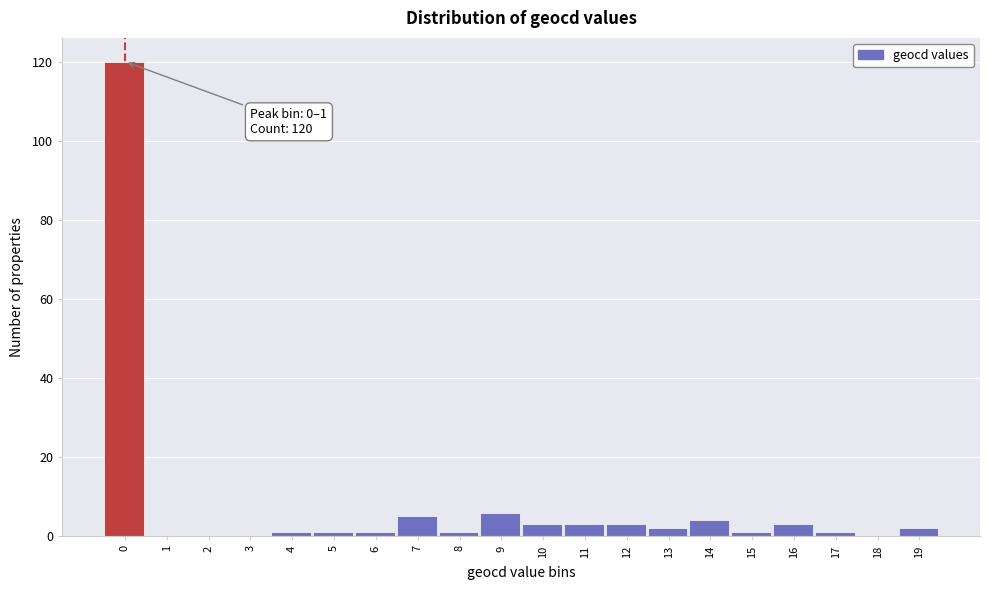

Reading left to right, transcribe all the data shown in this chart.

0=120	1=0	2=0	3=0	4=1	5=1	6=1	7=5	8=1	9=6	10=3	11=3	12=3	13=2	14=4	15=1	16=3	17=1	18=0	19=2